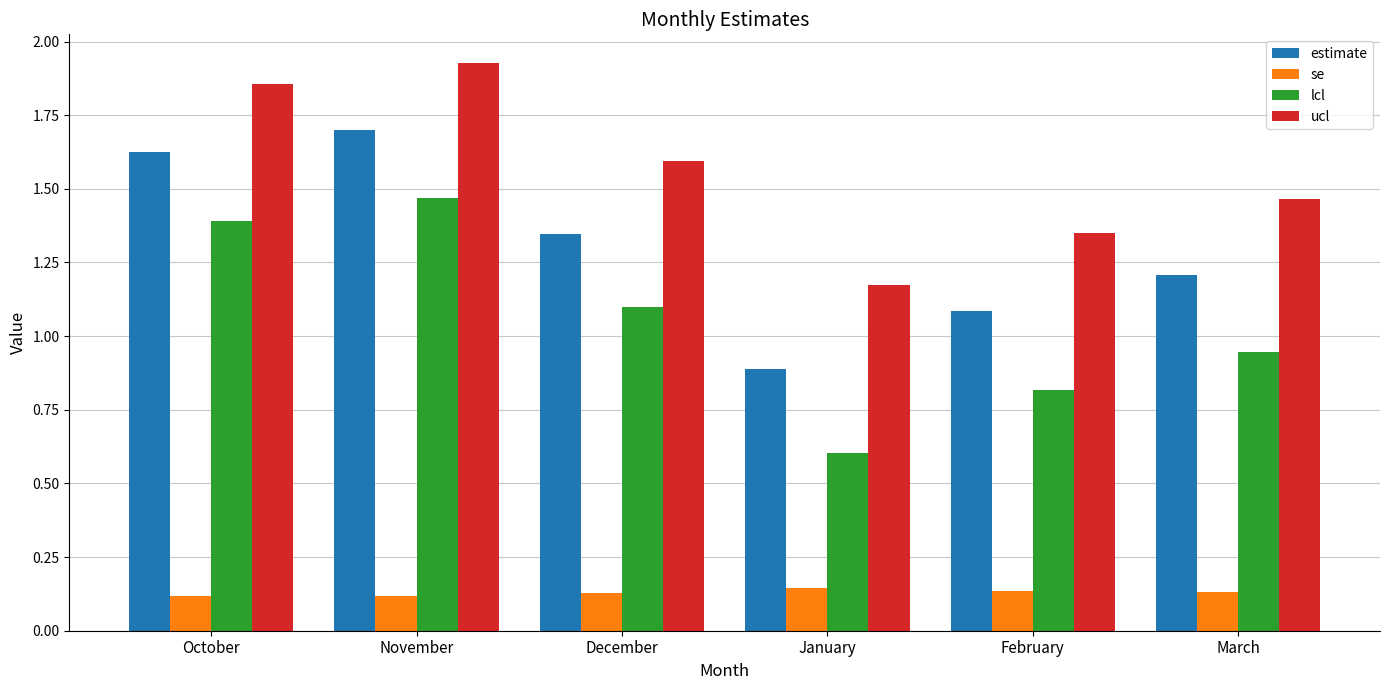

The value of estimate at March is 0.6. True or false?

False